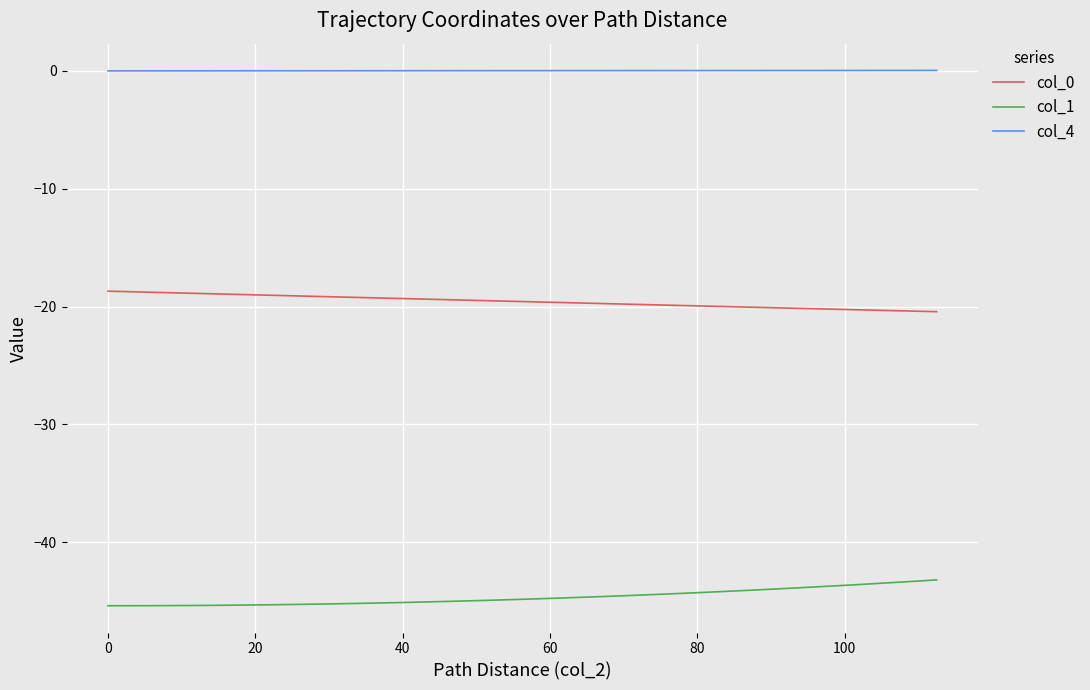

What is the minimum value for col_0?

-20.4